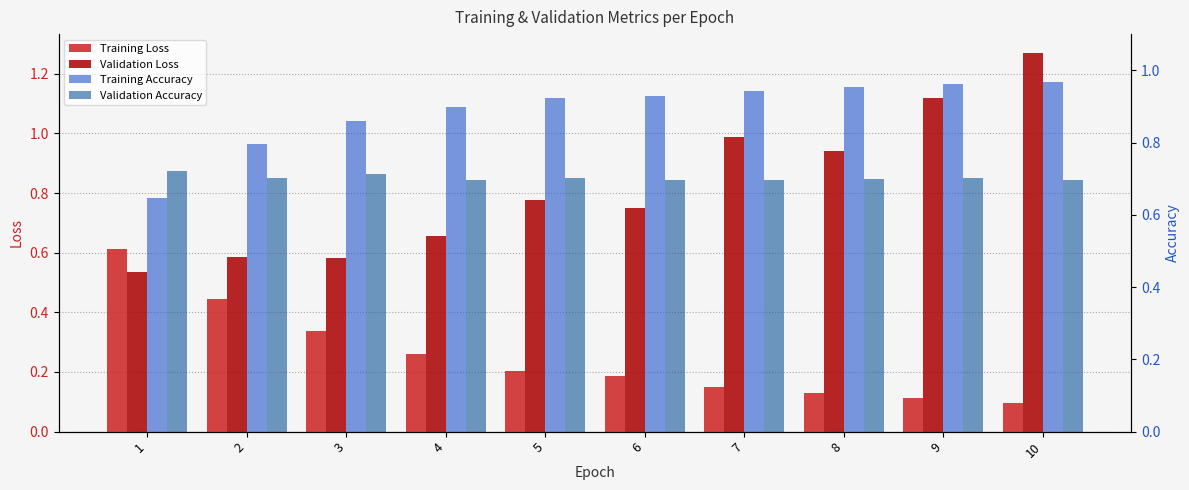

List the labels in order of Training Accuracy value, smallest first.

1, 2, 3, 4, 5, 6, 7, 8, 9, 10